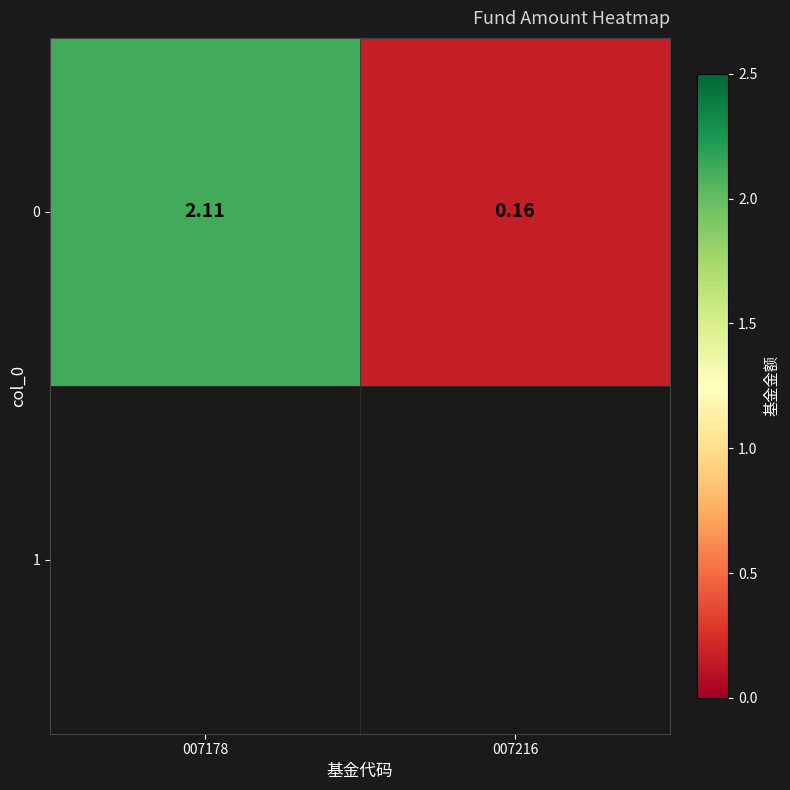

Count the number of data series in this chart.

1